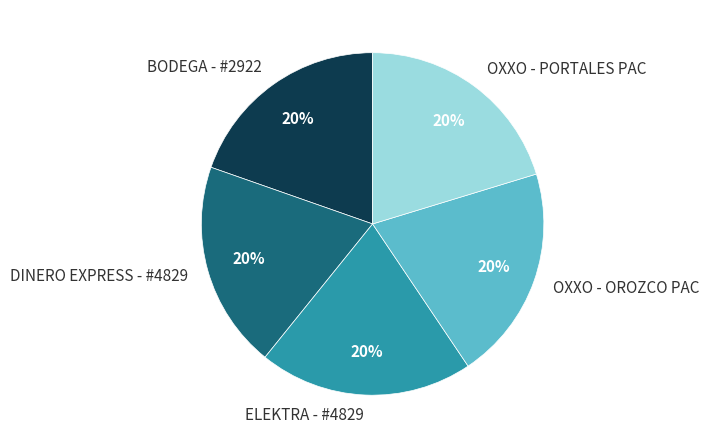

To the nearest percent, what portion does DINERO EXPRESS - #4829 represent?

20%